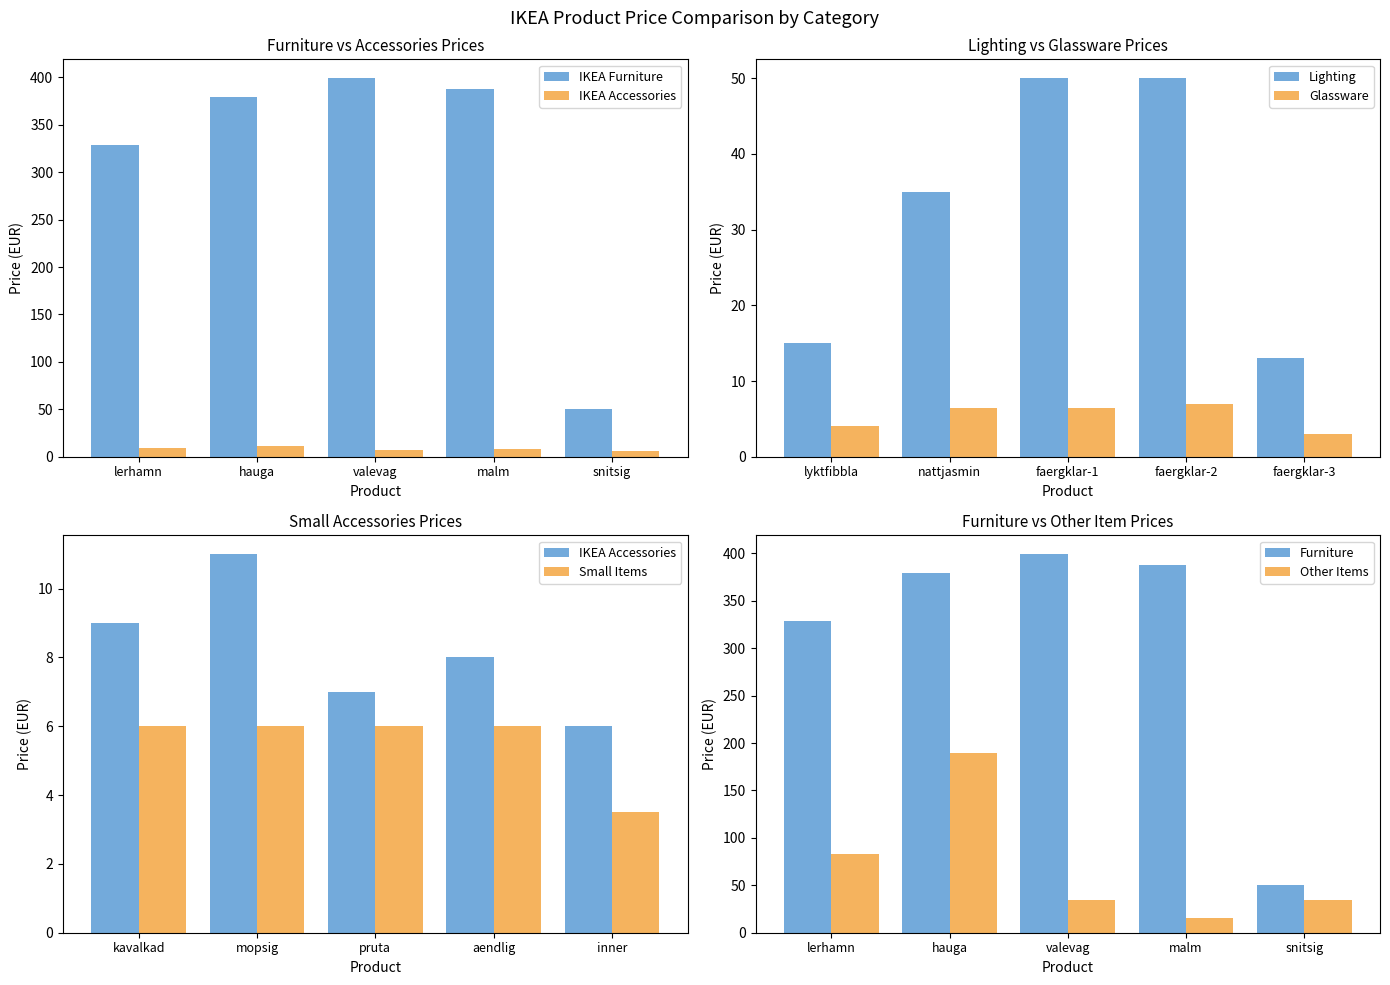

What is the approximate value of IKEA Accessories at valevag?

7